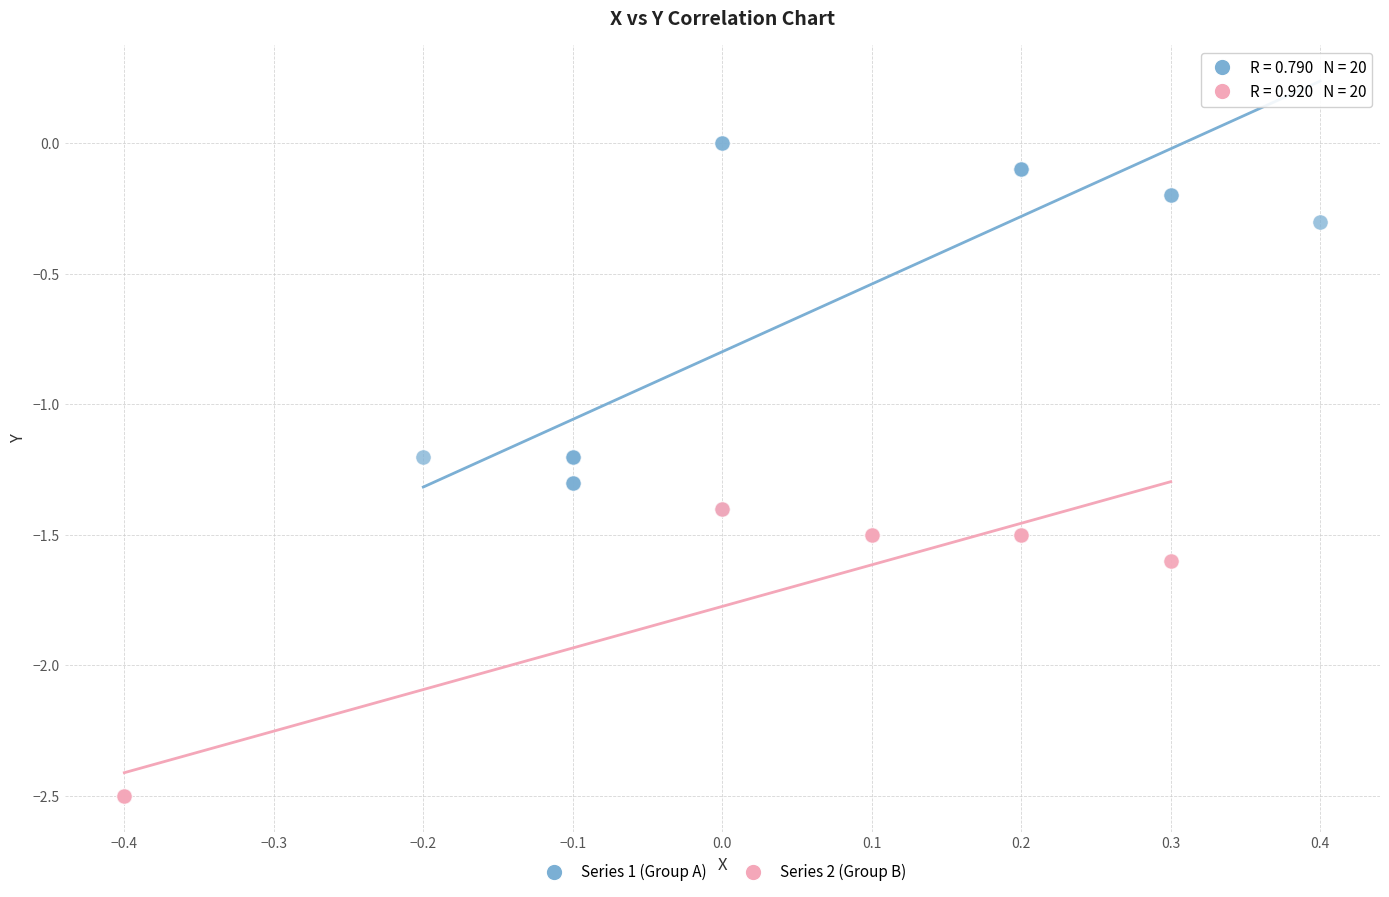

Which series reaches the maximum Y coordinate?

Series 1 (Group A)